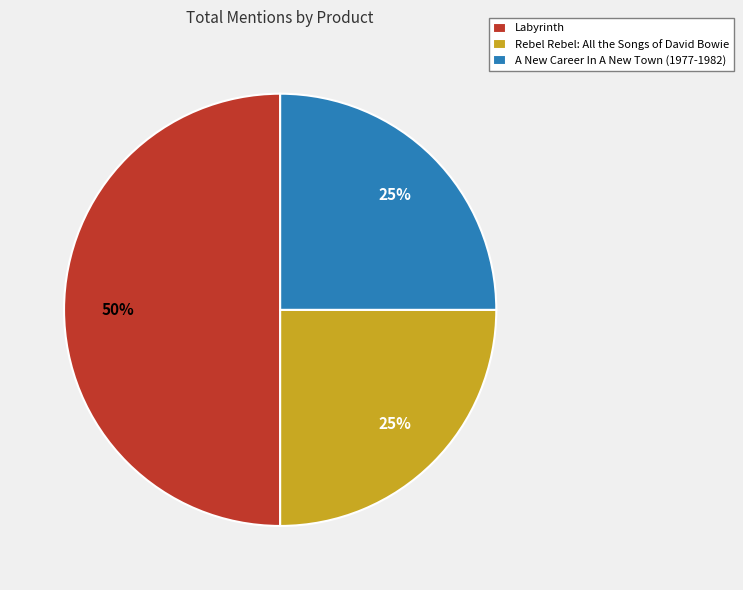

To the nearest percent, what portion does A New Career In A New Town (1977-1982) represent?

25%